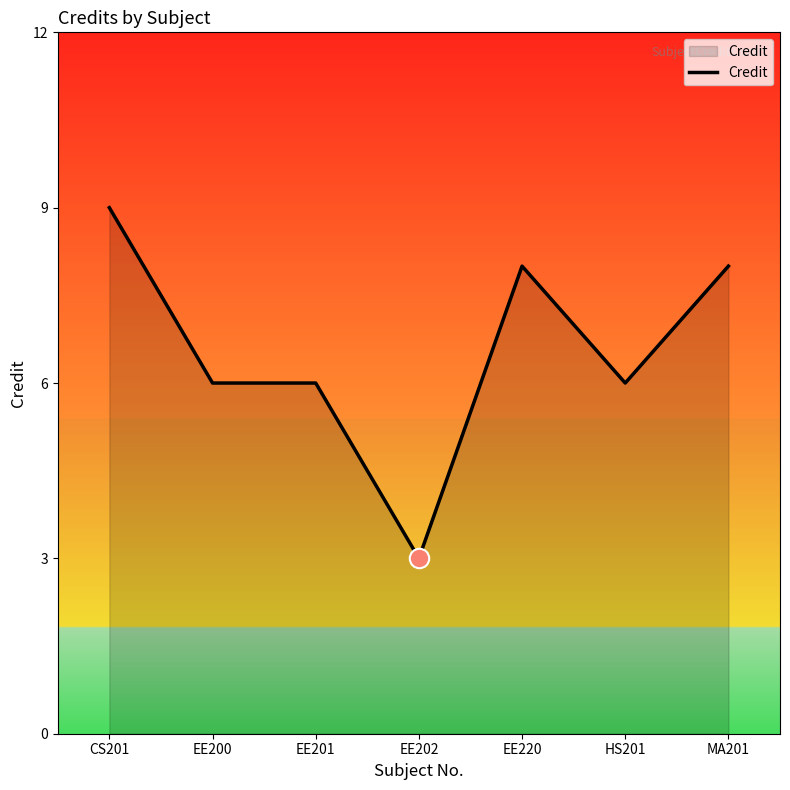

What is the maximum value shown in the chart?

9